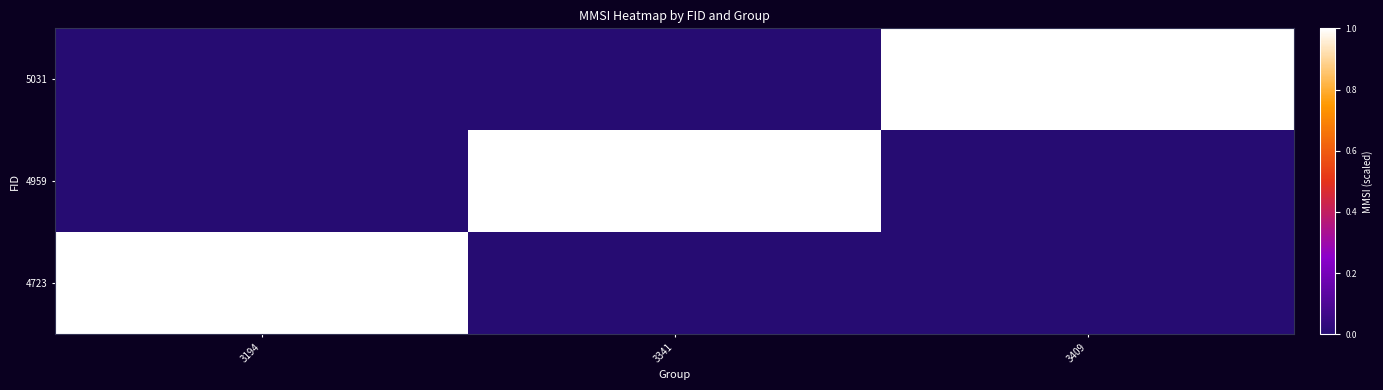

The 5031 series shows 656774761 at 3409. True or false?

False